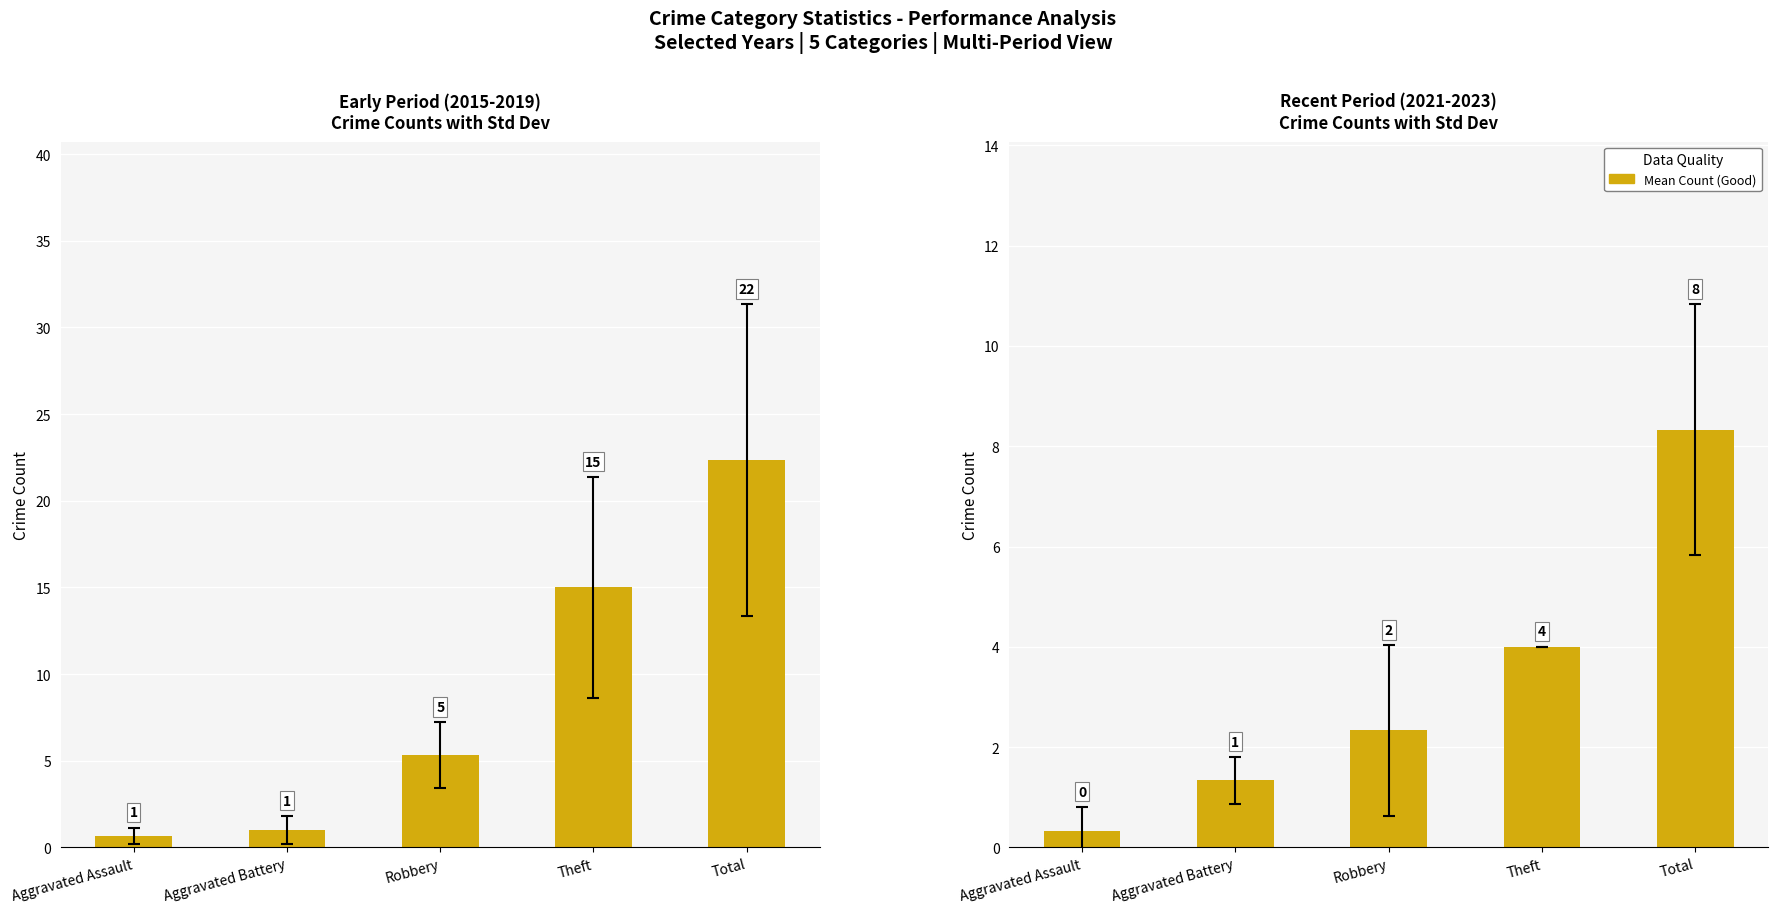

Are the bars horizontal?

No